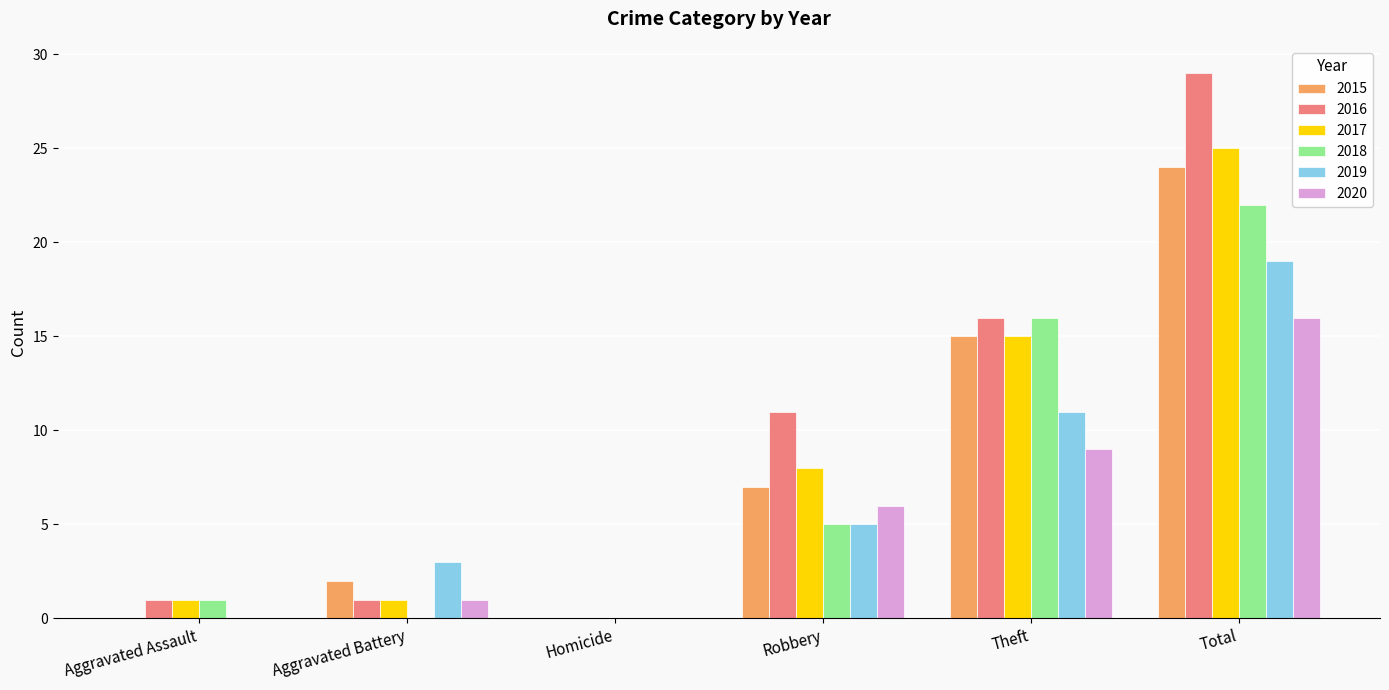

What is the sum of the 2016 values at Aggravated Assault and Theft?

17